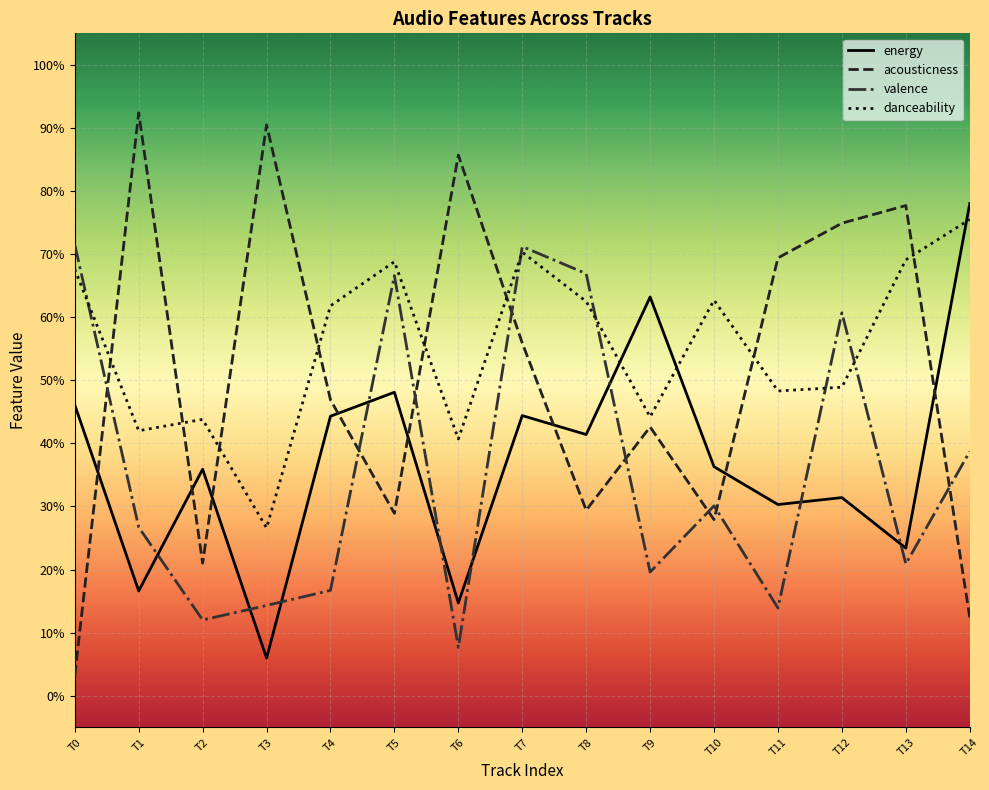

Where is the first local maximum for energy?

T2